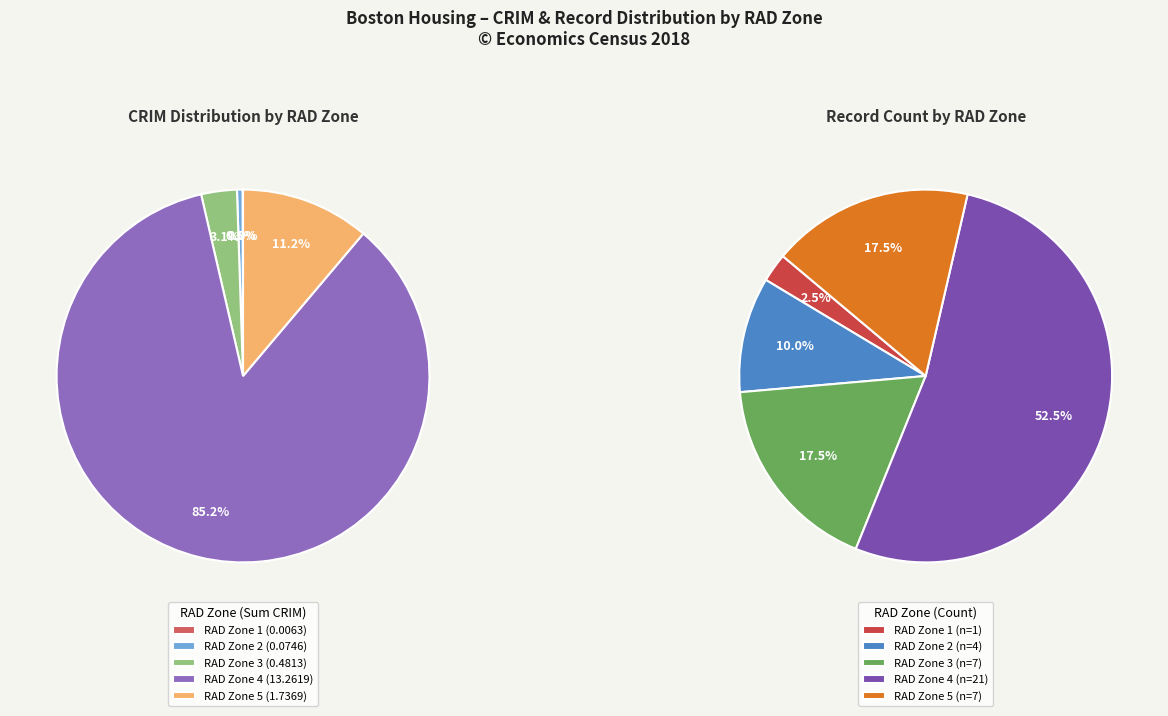

The 1 slice represents 0% of the pie. True or false?

True